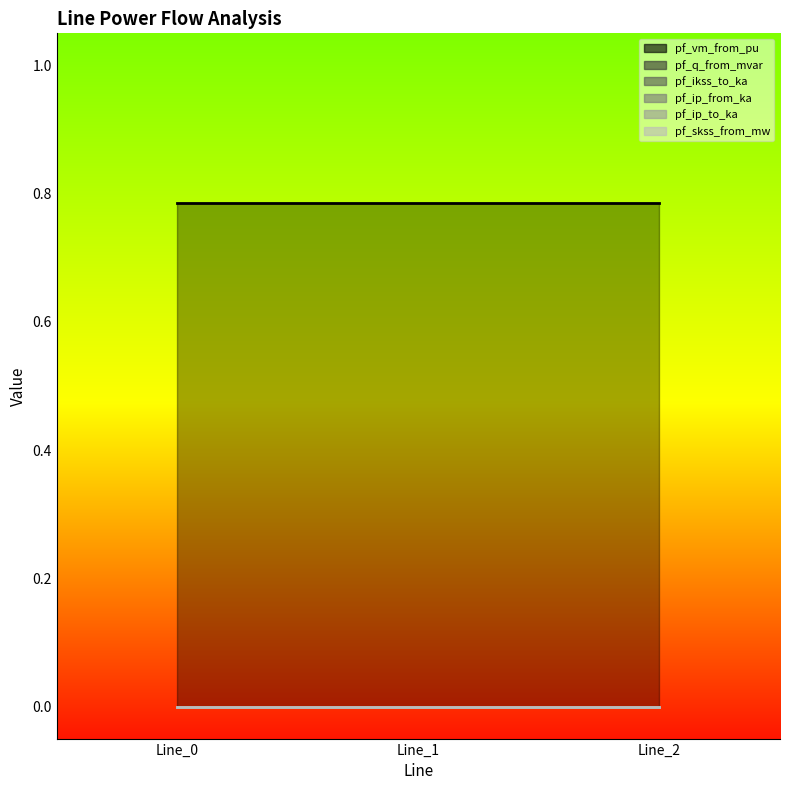

At which category is the sum across all series the highest?

Line_0